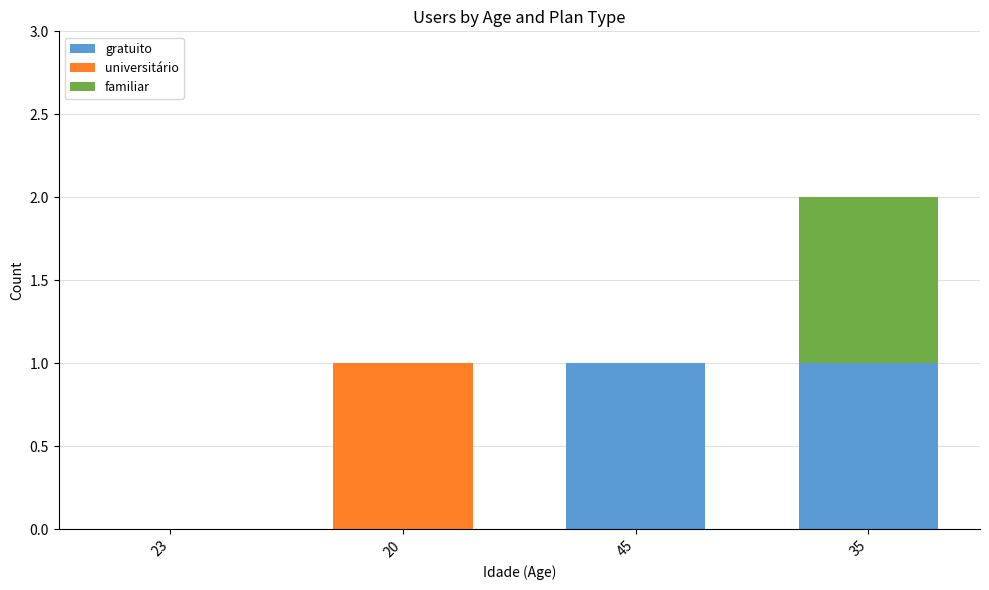

The value of gratuito at 20 is 1. True or false?

False